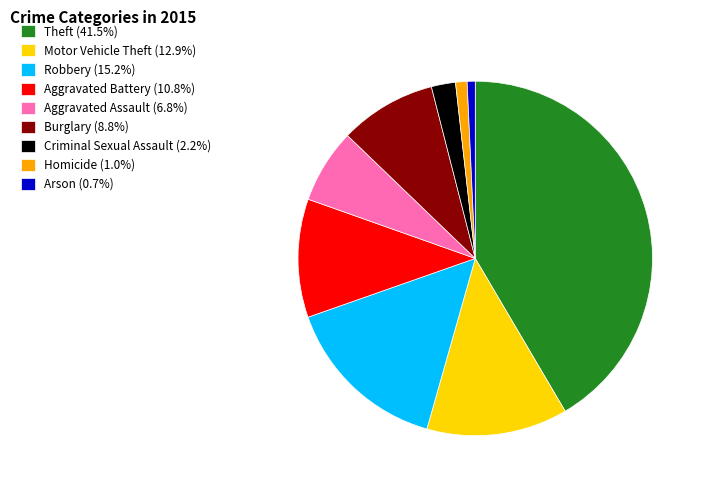

Count the number of slices in the pie.

9